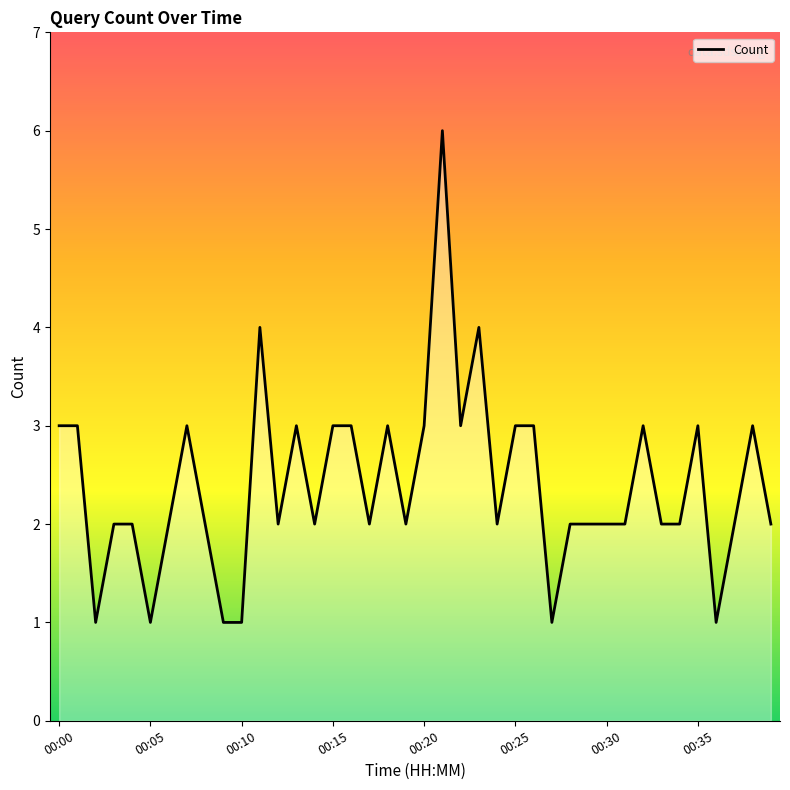

How many distinct data groups are displayed?

1